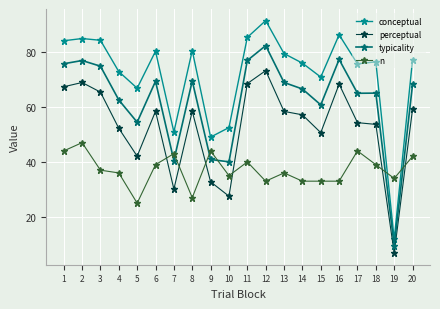

At how many categories does at least one series exceed 38?

19